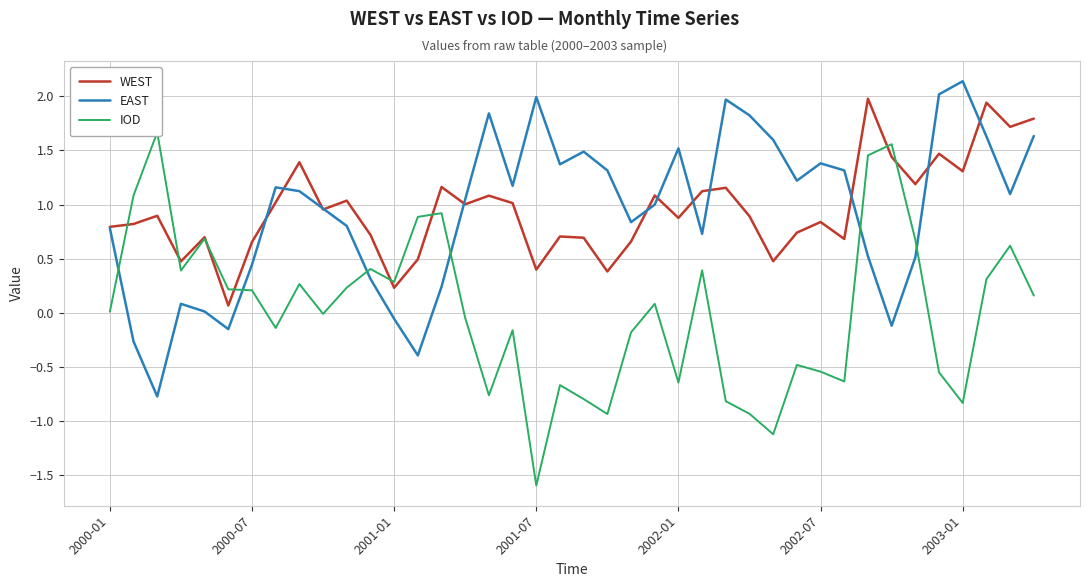

What is the highest value of the EAST series?

2.1